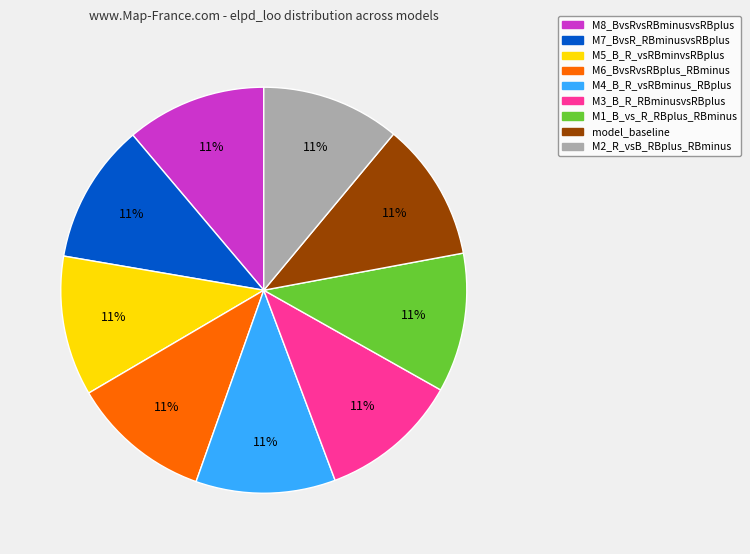

True or false: M3_B_R_RBminusvsRBplus accounts for 21% of the total.

False